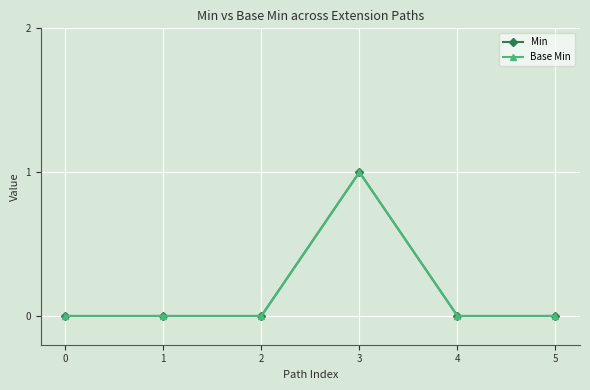

Reading left to right, what are all the values shown in this chart?

Min: 0	0	0	1	0	0
Base Min: 0	0	0	1	0	0